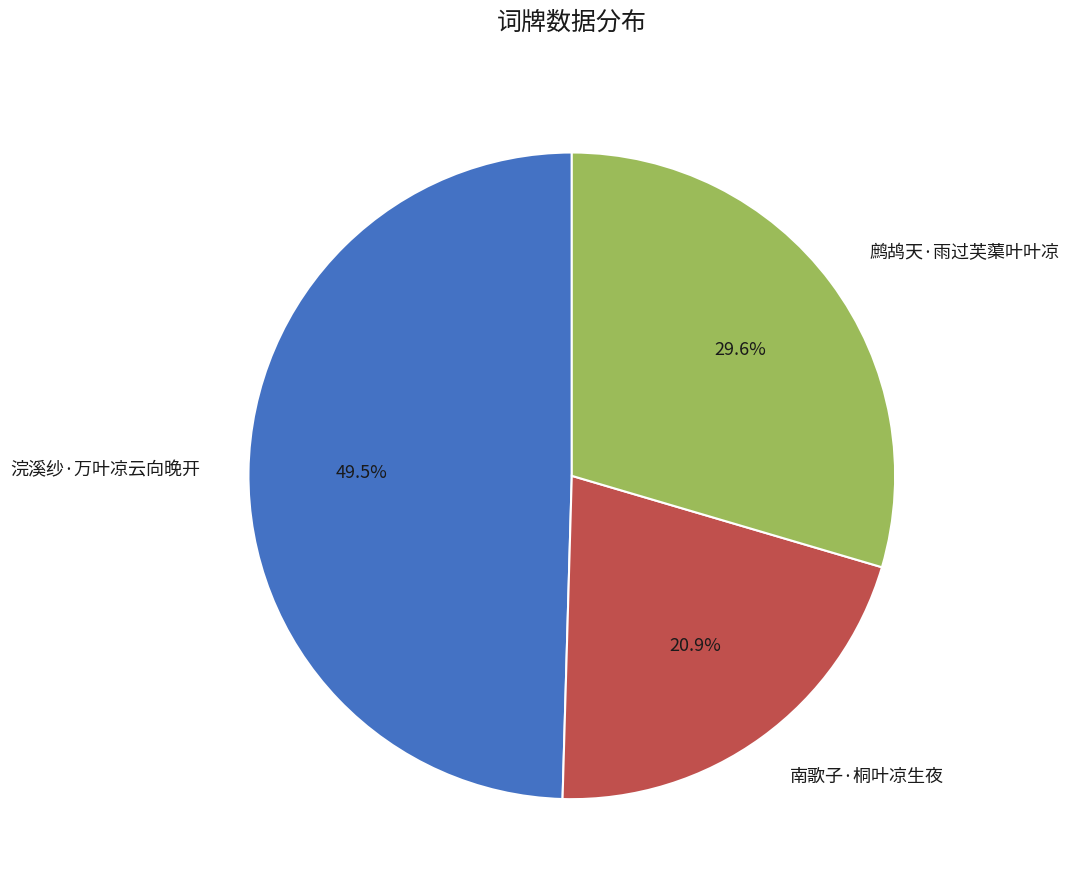

Count the number of slices in the pie.

3